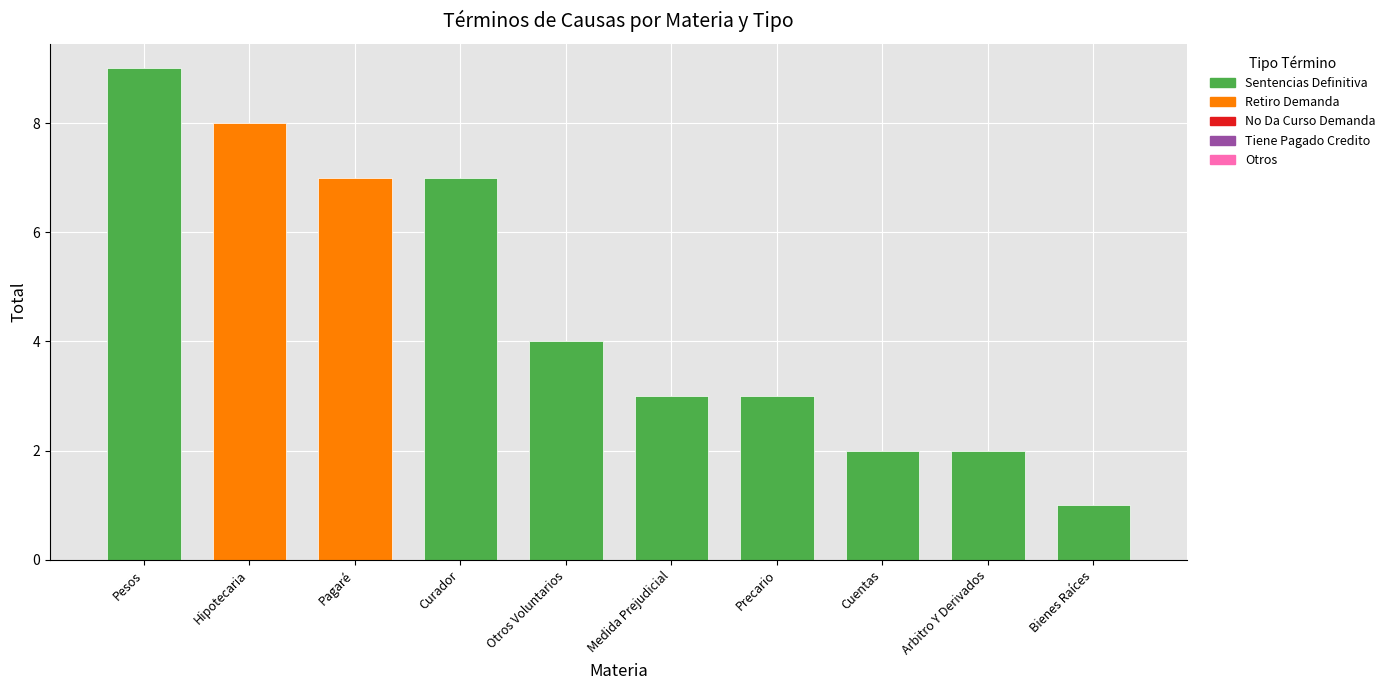

What position from the left is Hipotecaria?

2